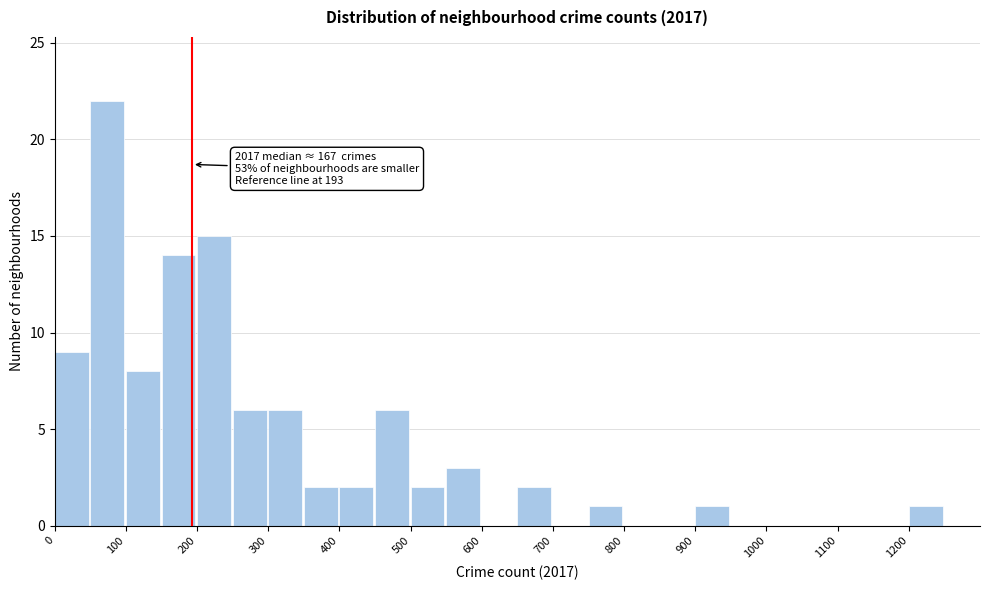

Which range on the x-axis has the tallest bar?

50 to 100